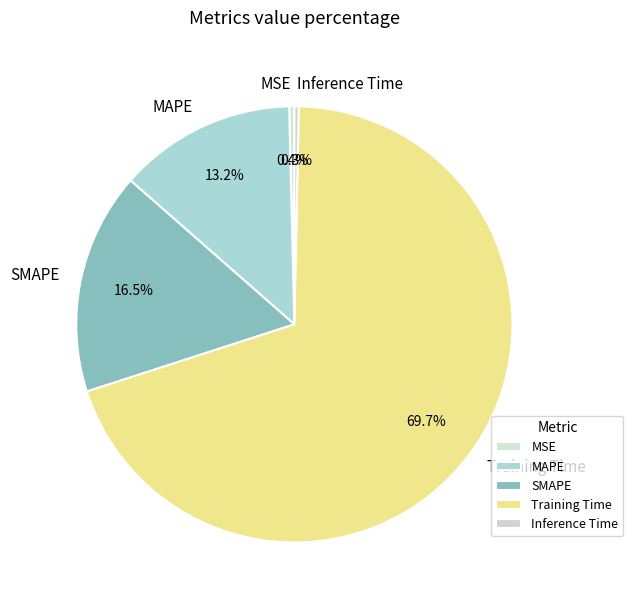

Is Inference Time the majority of the pie?

No